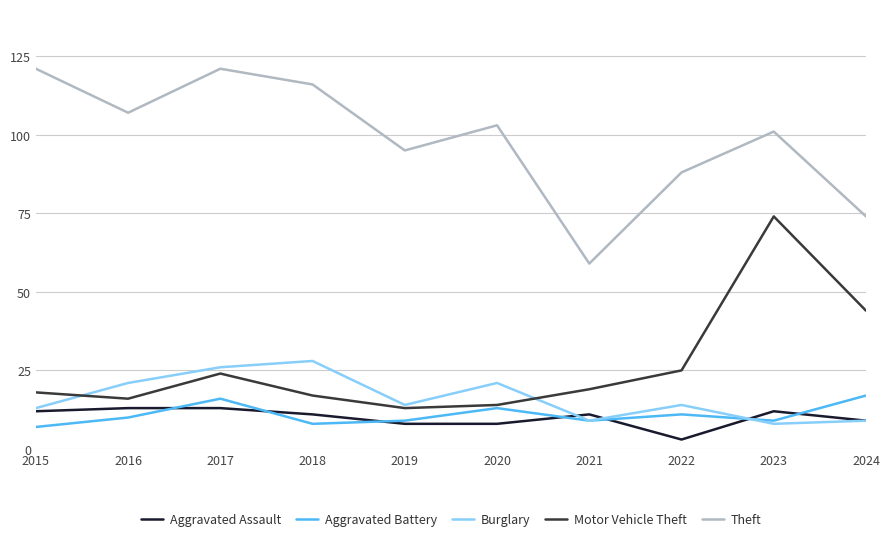

What is the difference between the second highest and minimum values in the Burglary series?

18